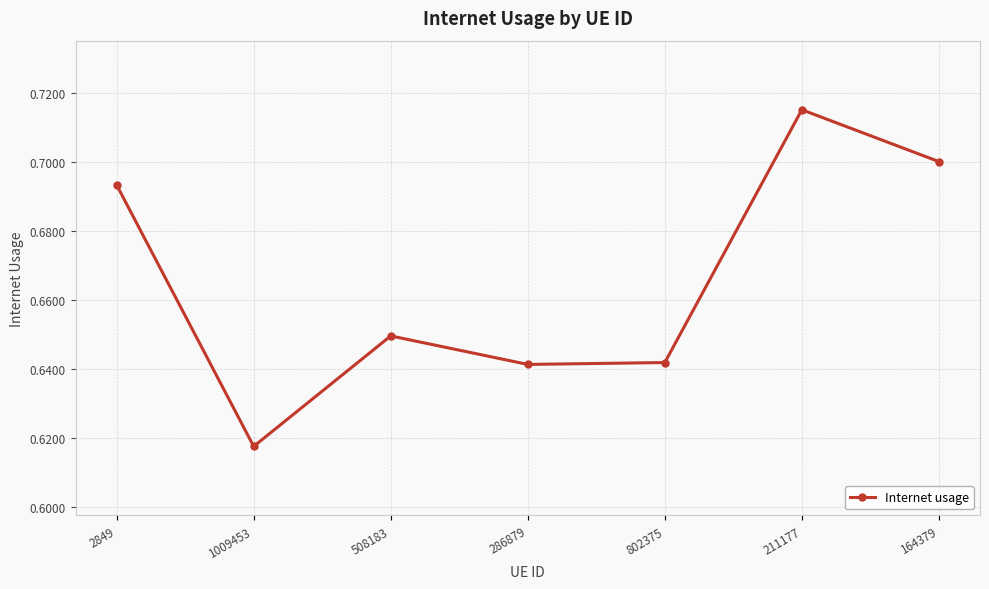

Is it true that the value at 211177 is 0.4?

False